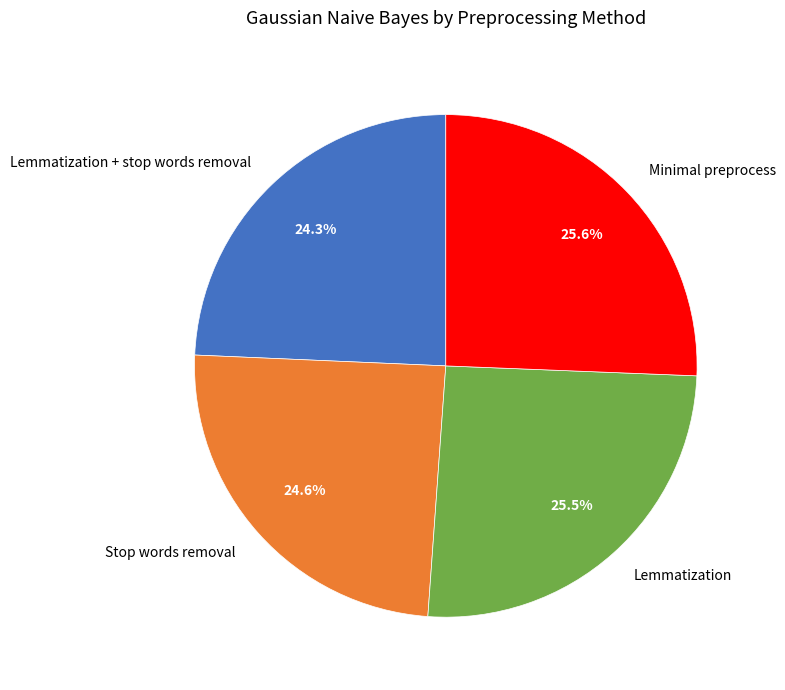

To the nearest percent, what is the difference between the largest and smallest slice percentages?

1%